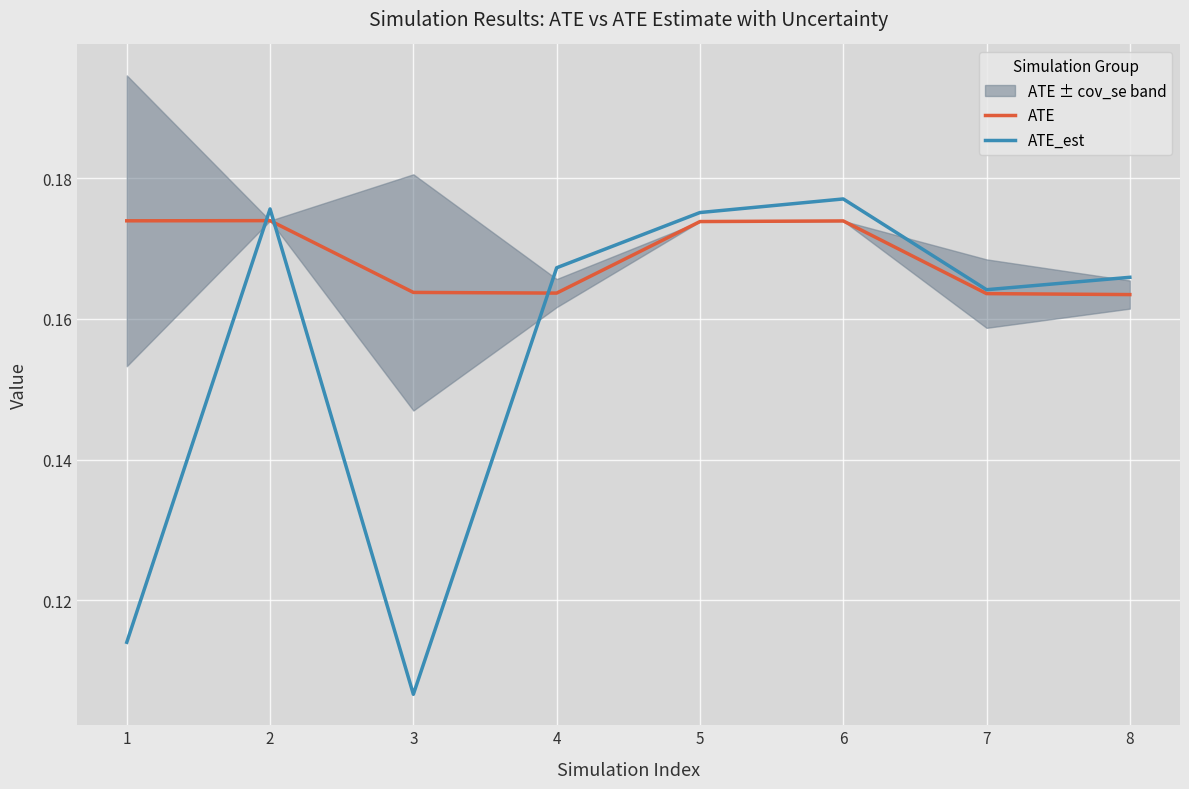

At which category is the sum across all series the highest?

6